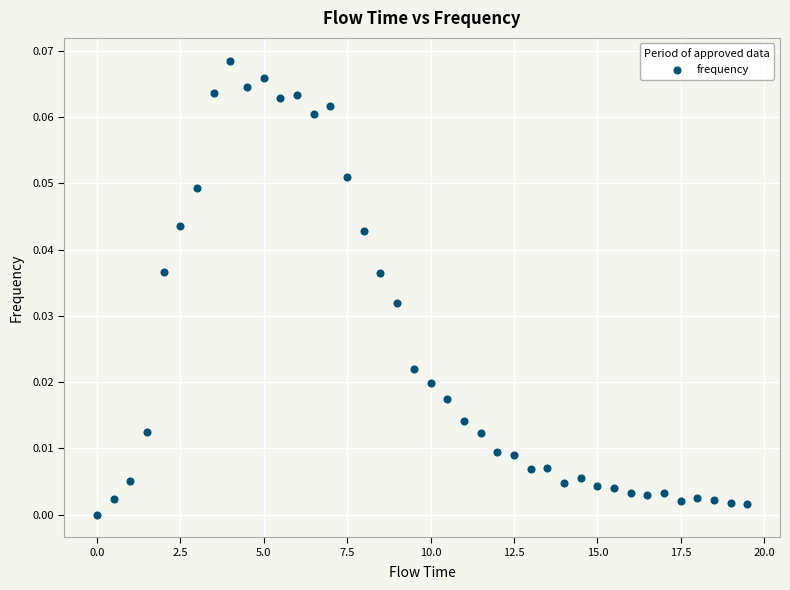

How many data points are displayed?

40